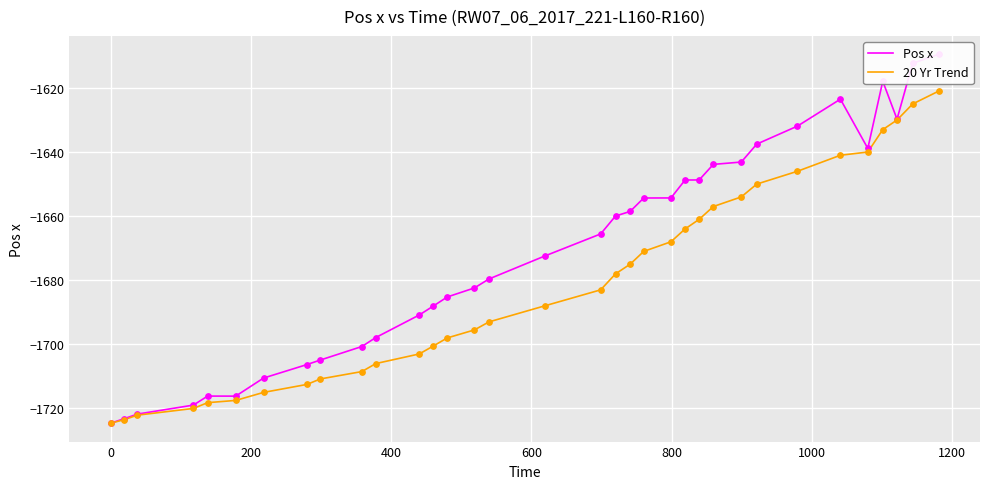

Which series reaches the minimum Y coordinate?

Pos x